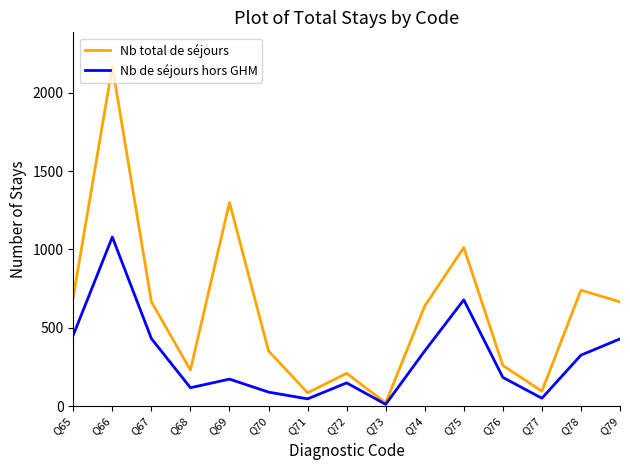

Rank the series by their maximum value, from lowest to highest.

Nb de séjours hors GHM, Nb total de séjours